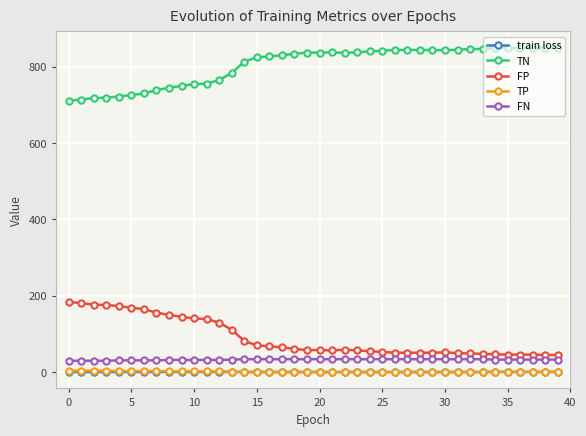

What is the value of the FP point at the 38th from the left?

46.0